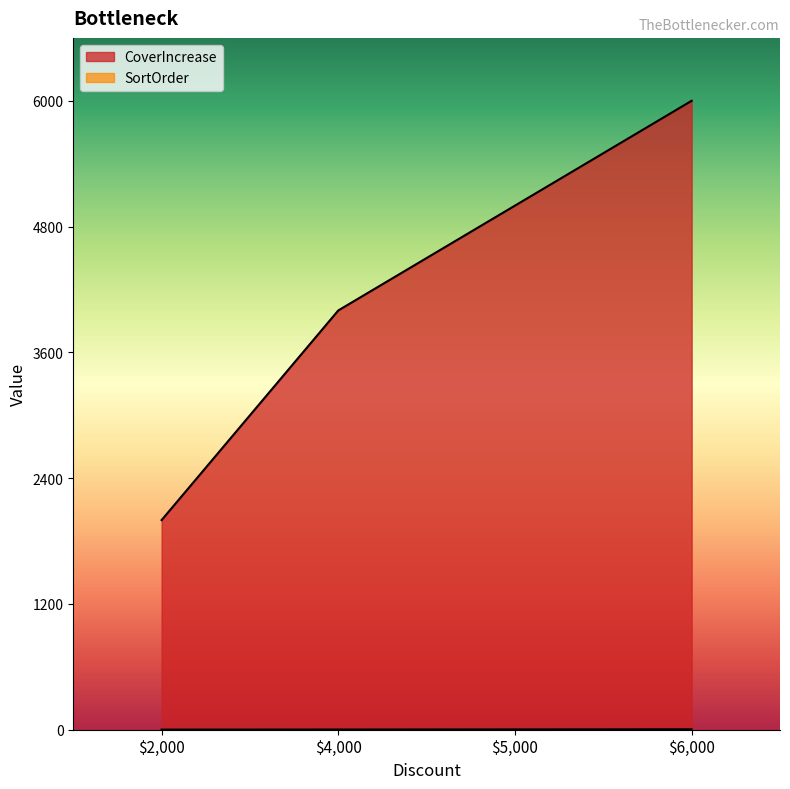

Does the chart have visible grid lines?

No